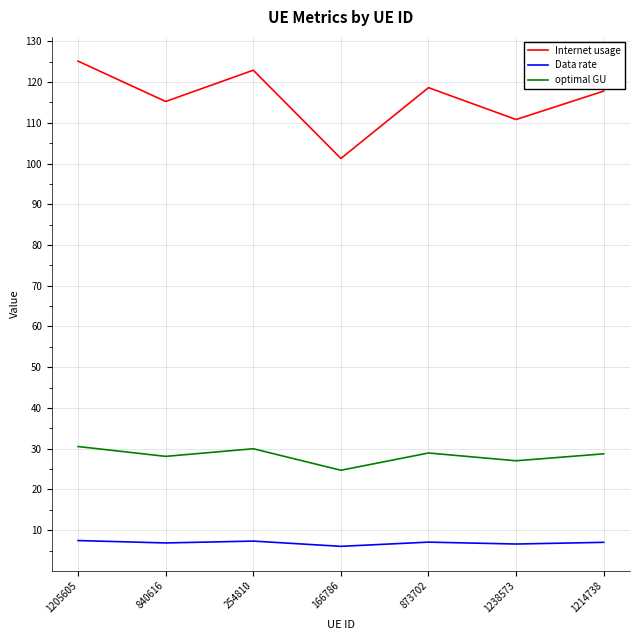

What position from the right is 254810?

5